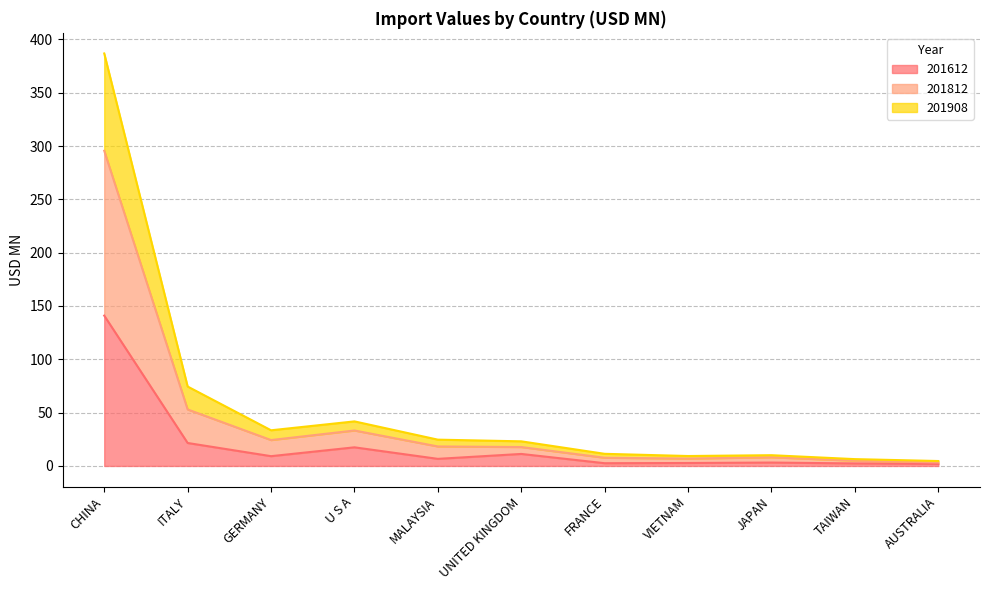

What is the maximum value for 201612?

141.0